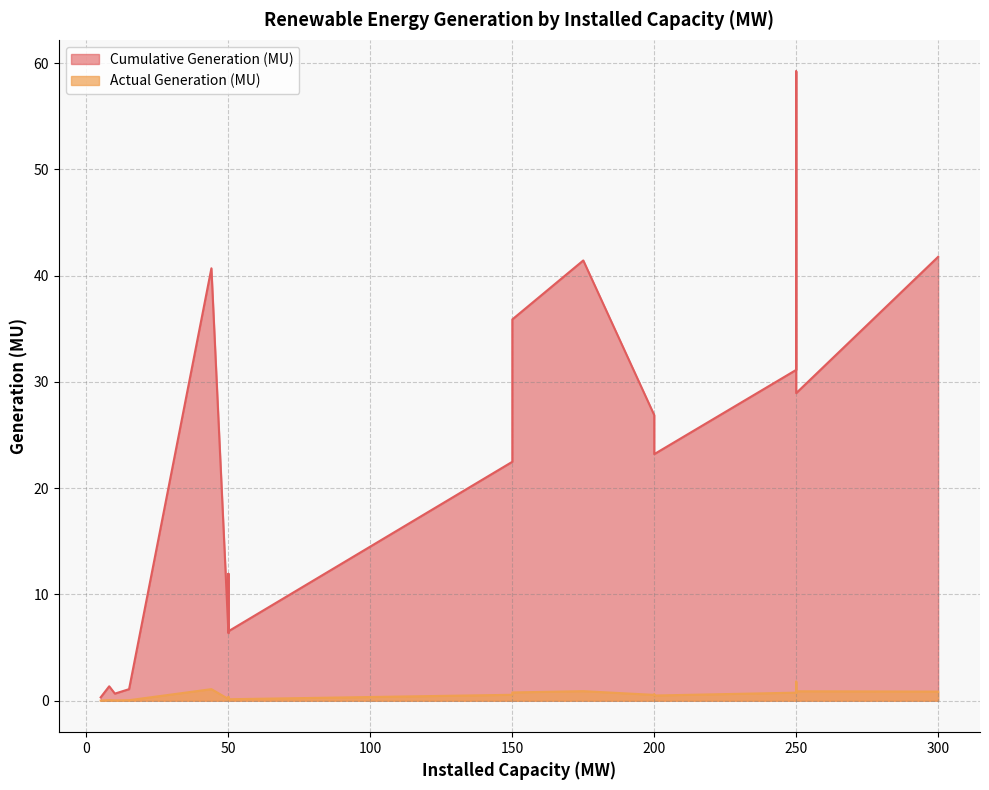

Rank the series by their average value, from highest to lowest.

Cumulative Generation (MU), Actual Generation (MU)